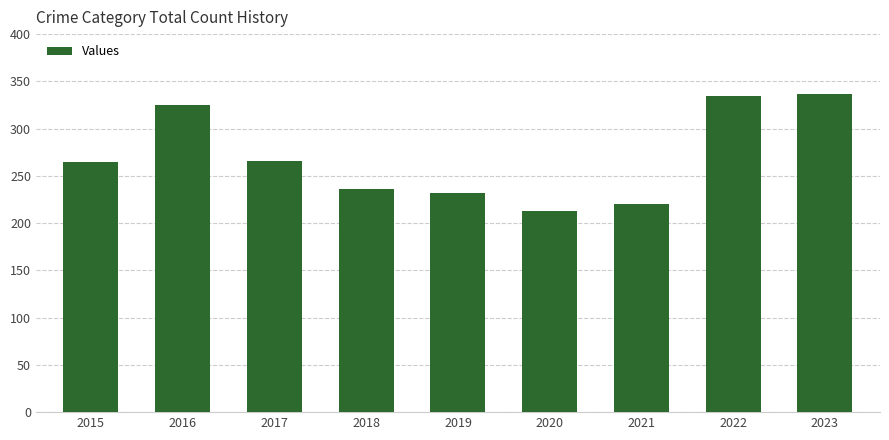

What is the value of the 4th bar from the left?

236